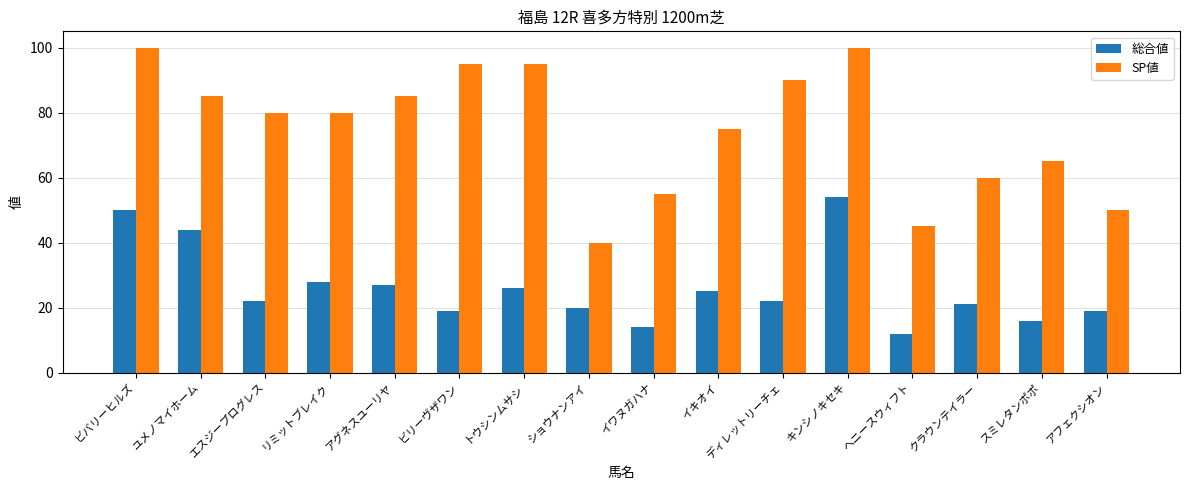

What is the difference between the second highest and minimum values in the 総合値 series?

38